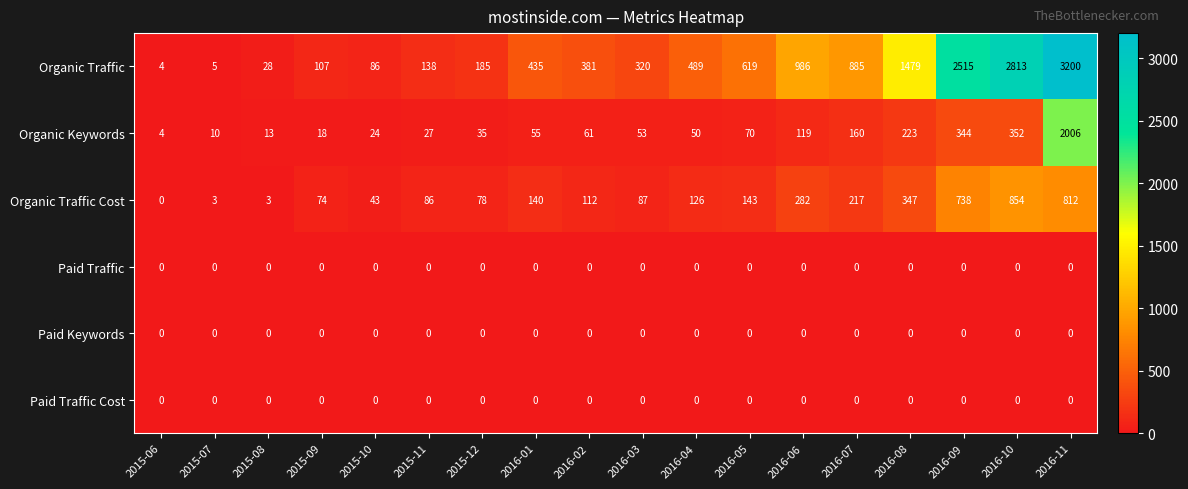

Between 2016-05 and 2016-08, which series saw the biggest shift?

Organic Traffic